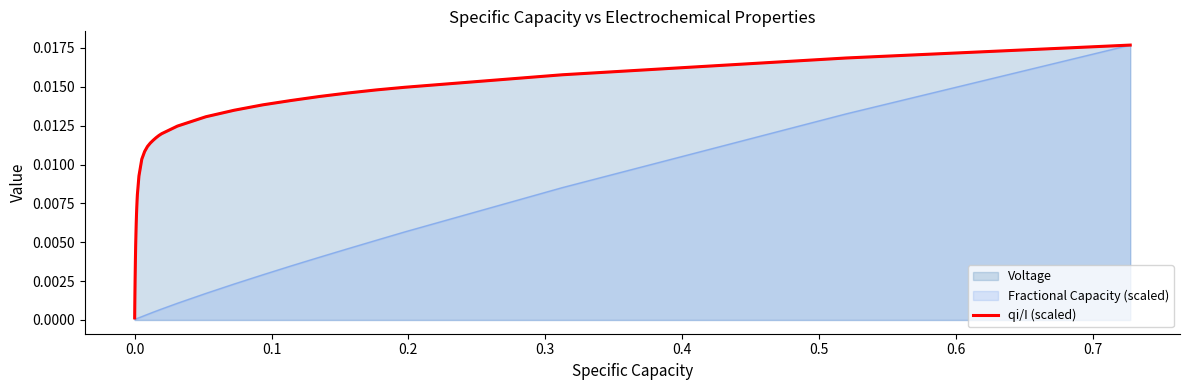

Which series has the widest spread of values?

Fractional Capacity (scaled)